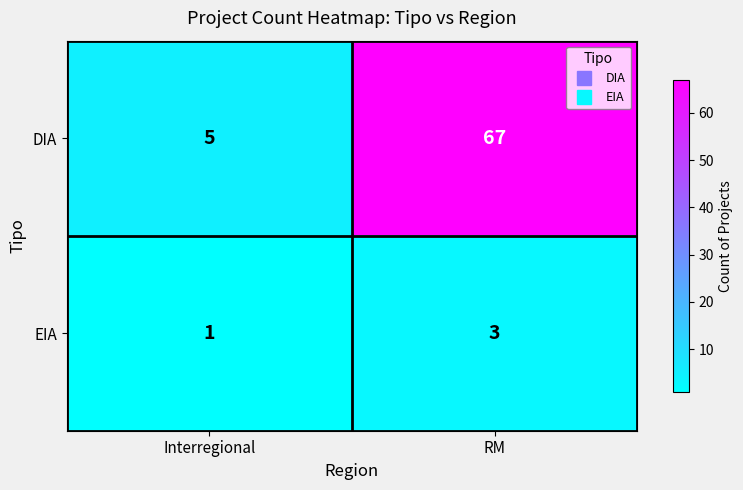

How many data points does each series have?

2